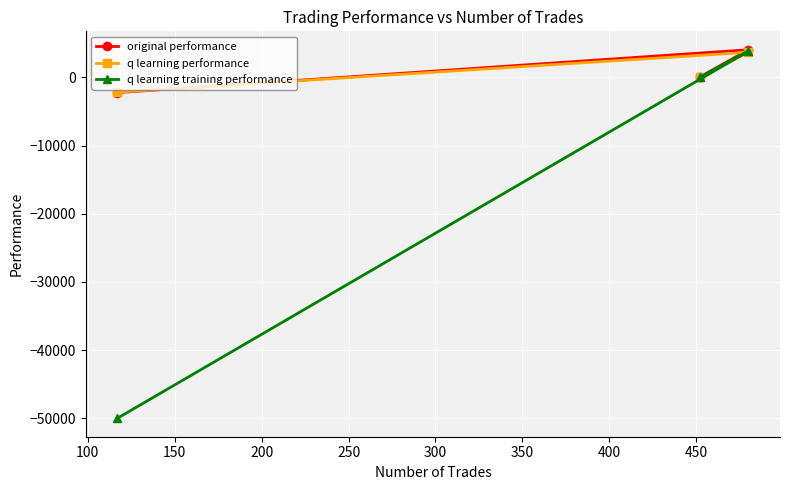

What is the difference between the maximum and minimum values in the q learning performance series?

5849.8